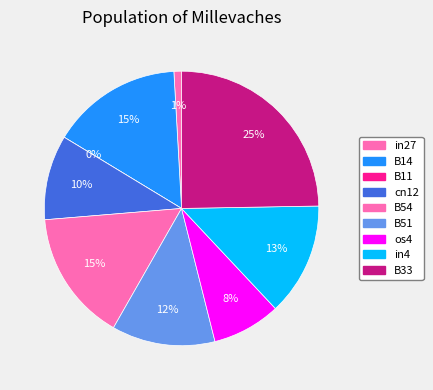

Is there a majority slice in this chart?

No